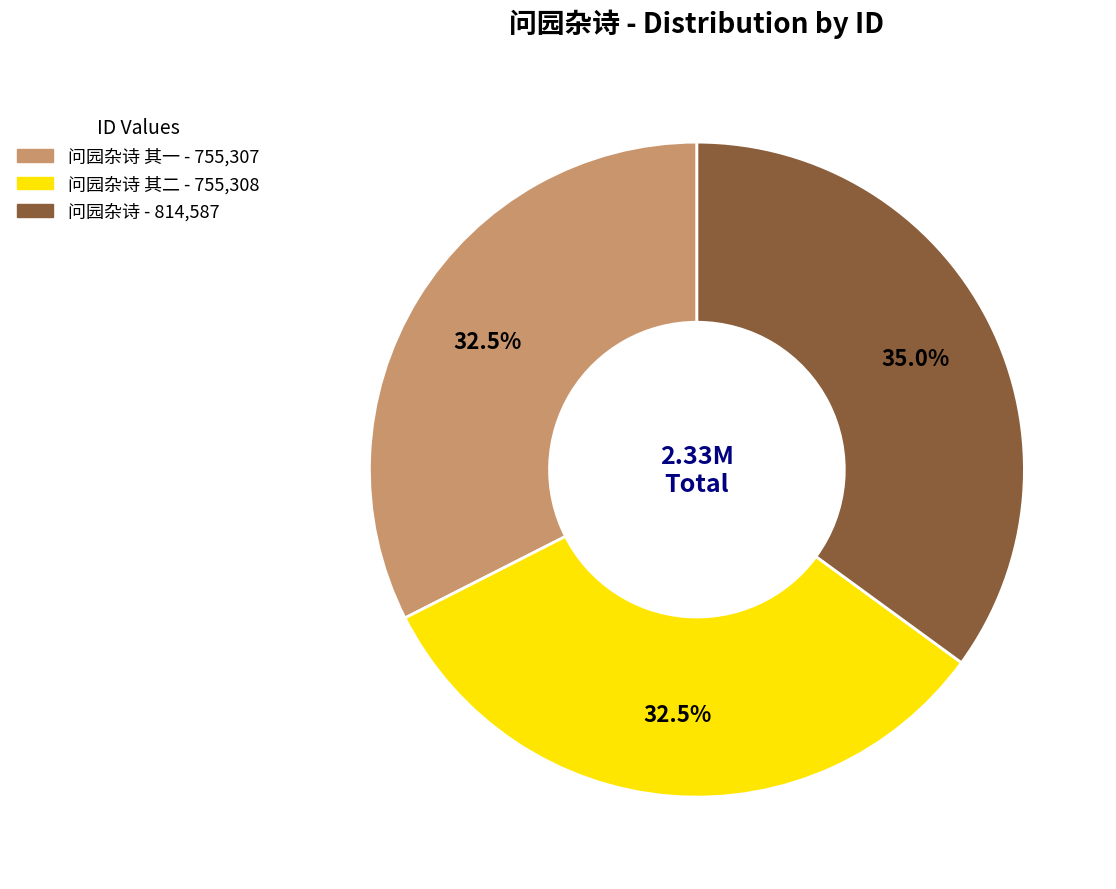

Is there a majority slice in this chart?

No